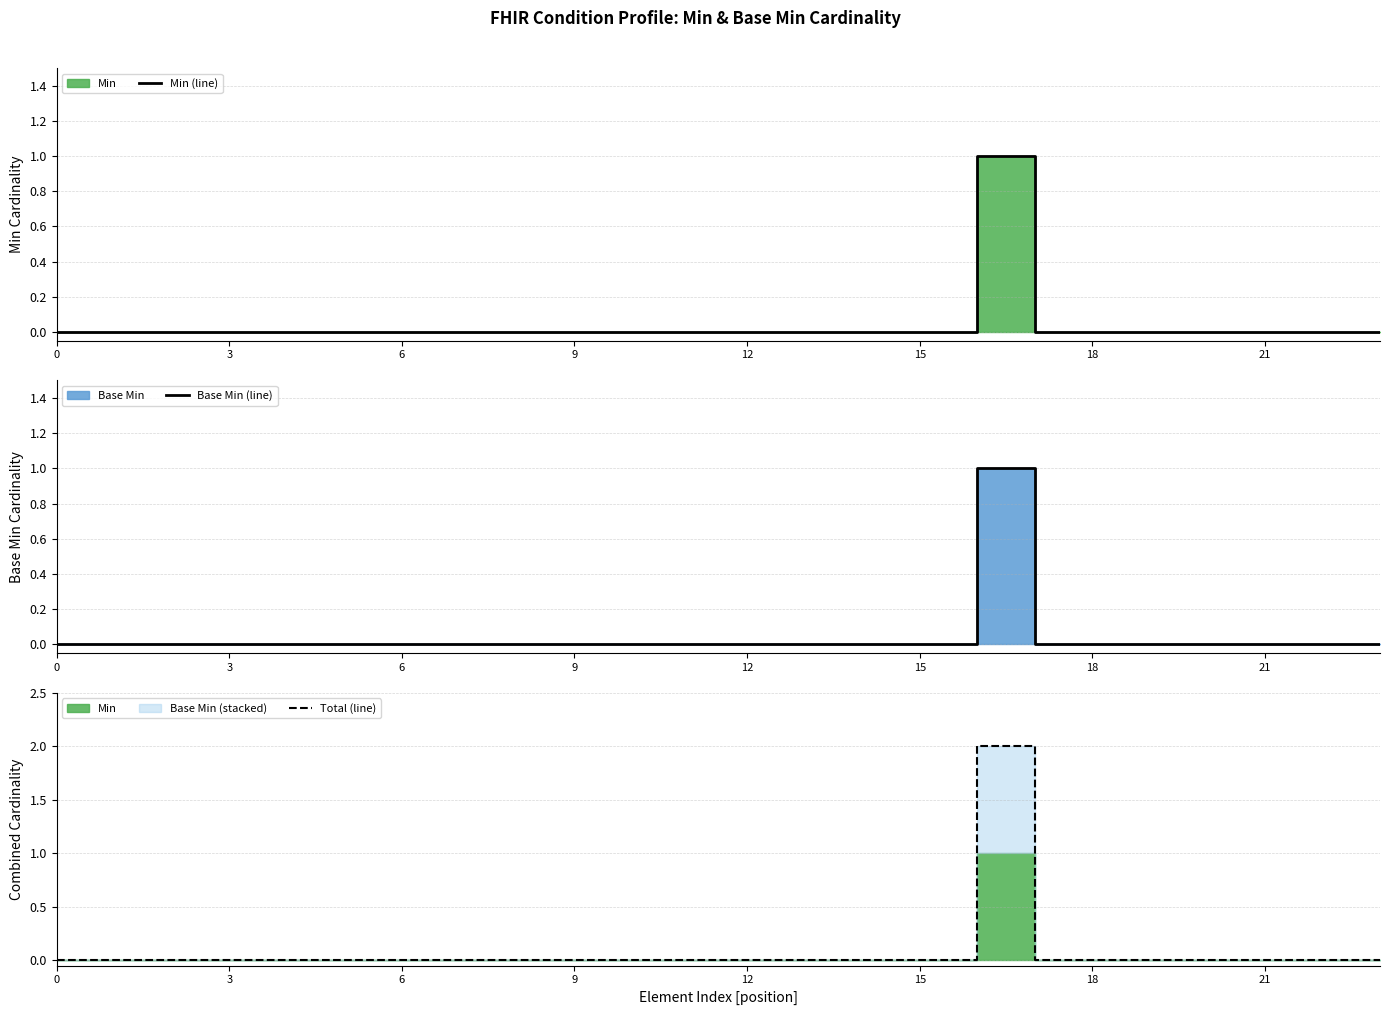

What is the difference between the maximum and minimum values in the Total (line) series?

2